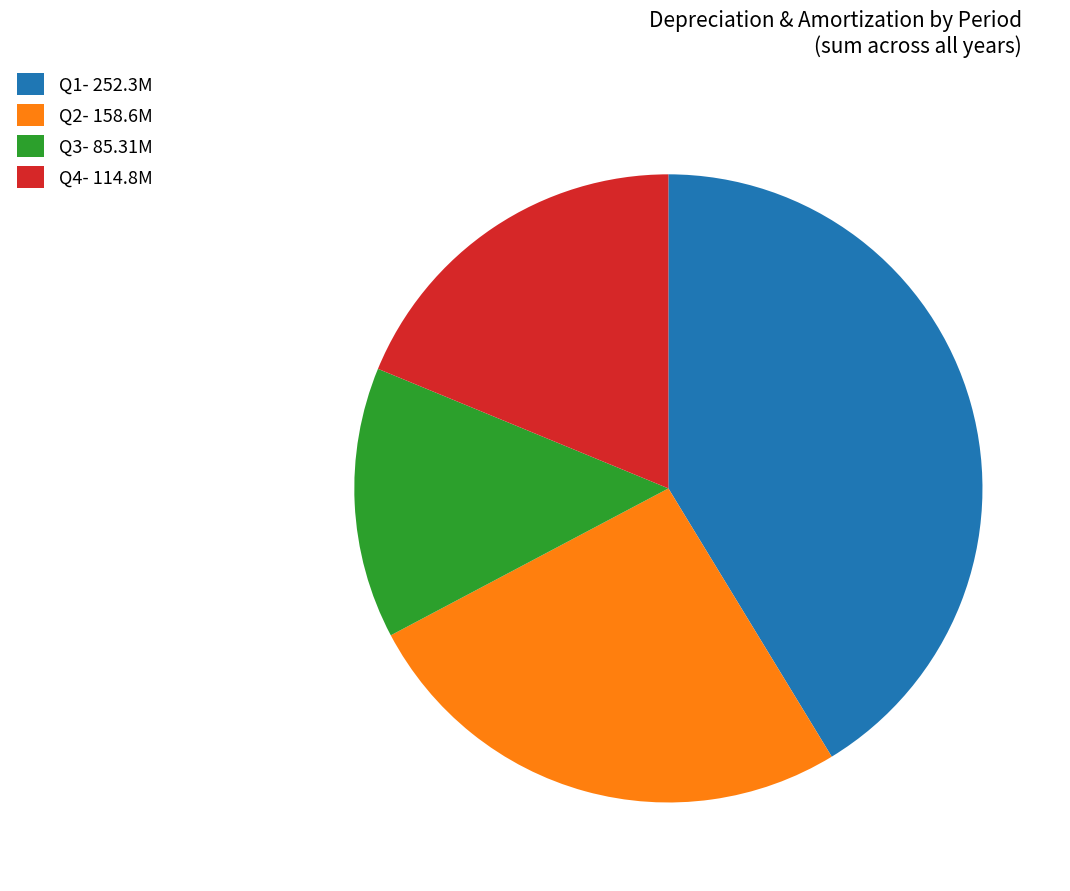

Does any single category account for the majority?

No